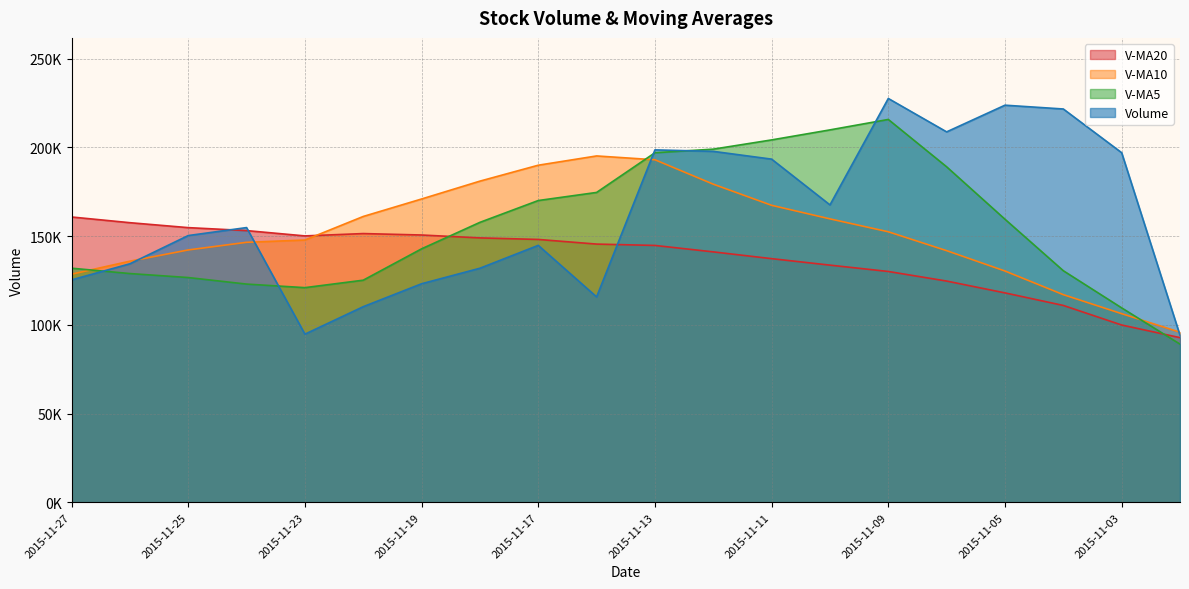

Read the v_ma20 value at 2015-11-03.

99914.3